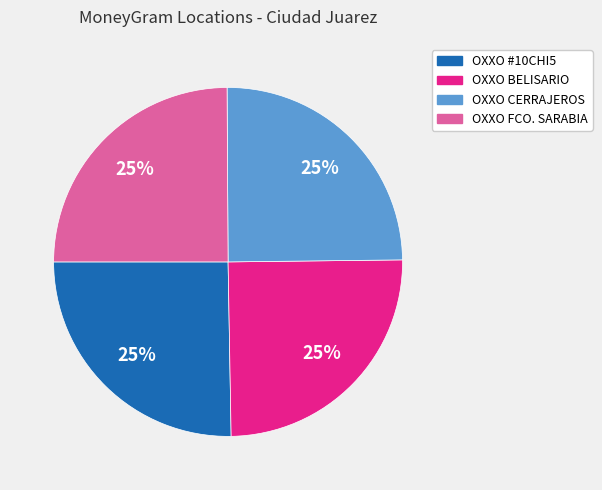

How many segments does this pie chart have?

4